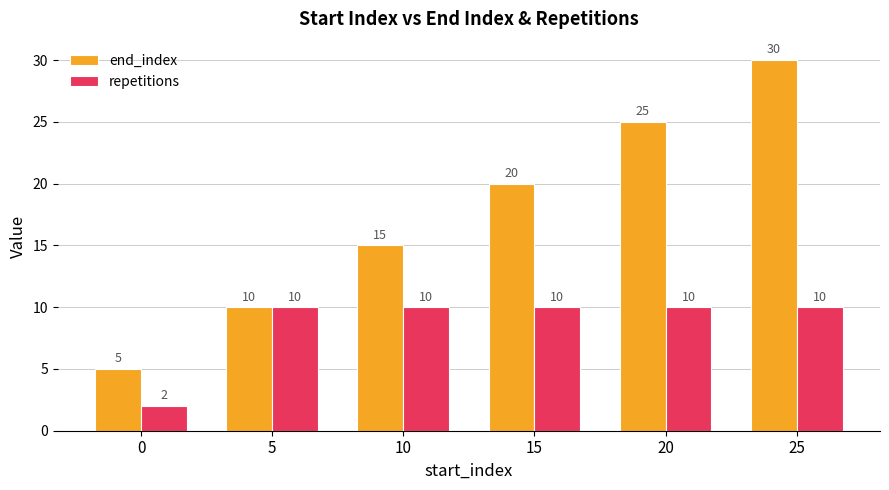

List the series in order of their peak value, lowest first.

repetitions, end_index